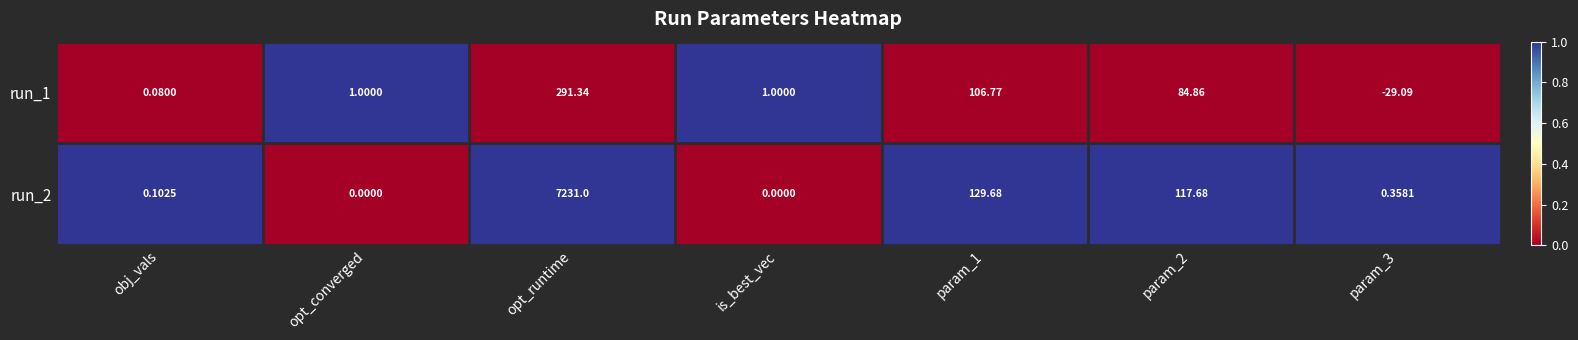

Is the value of run_2 at opt_runtime greater than the value of run_1 at obj_vals?

Yes